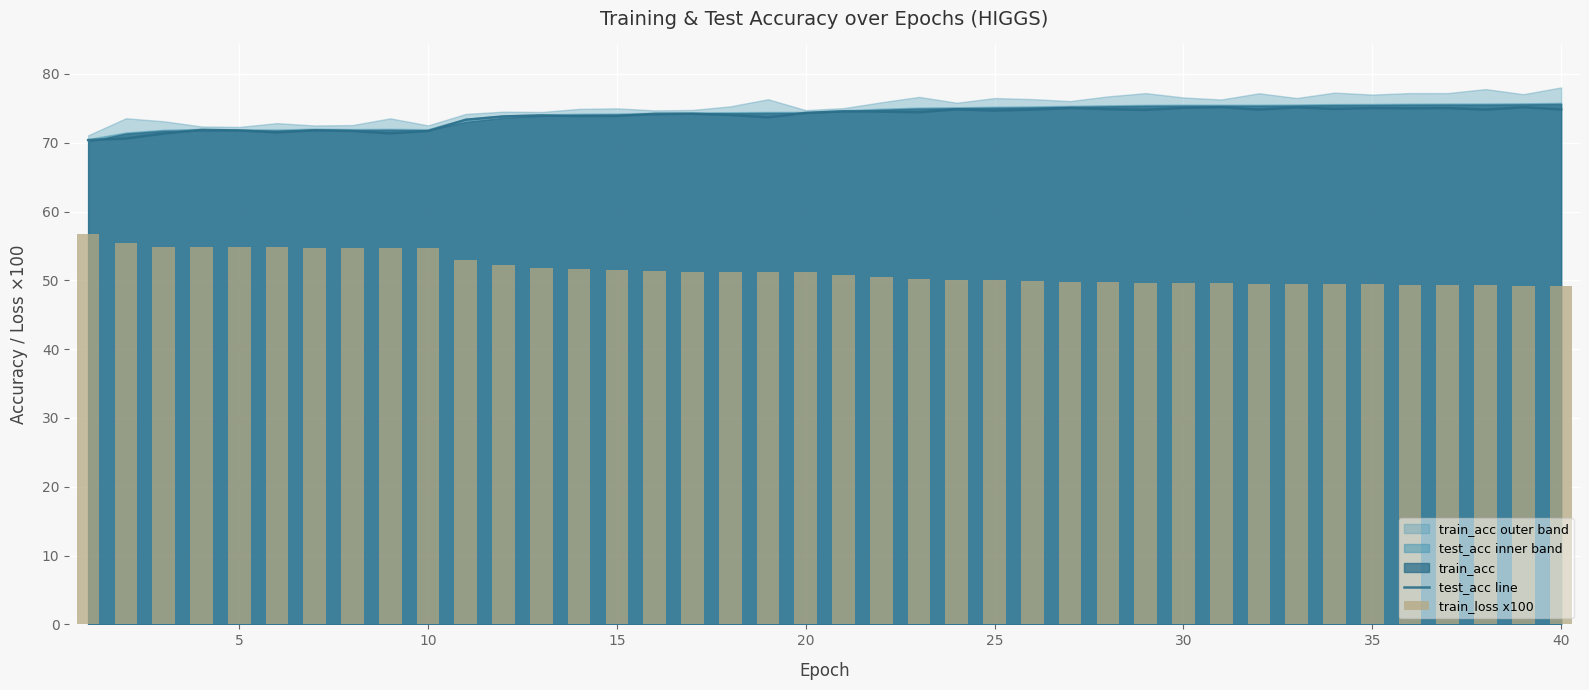

How many data points in train_loss x100 are less than 51?

20